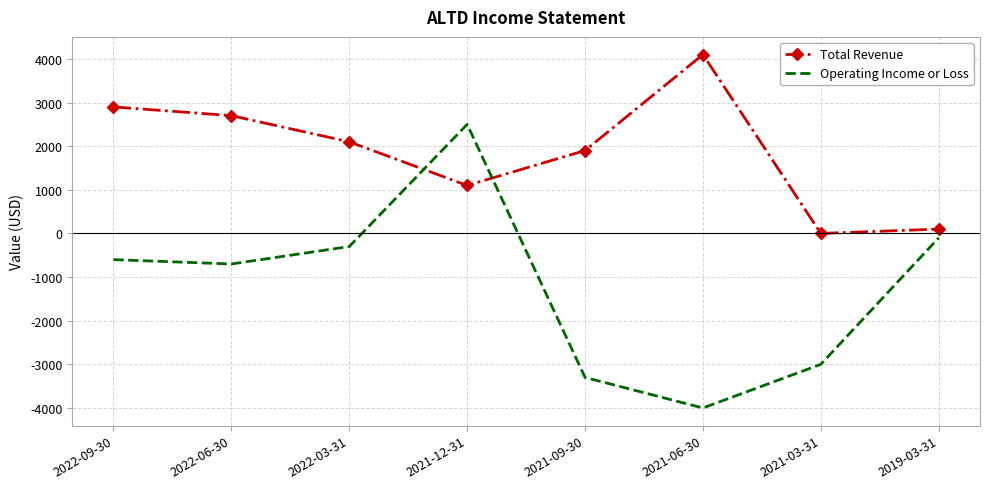

How many series are shown in this chart?

2